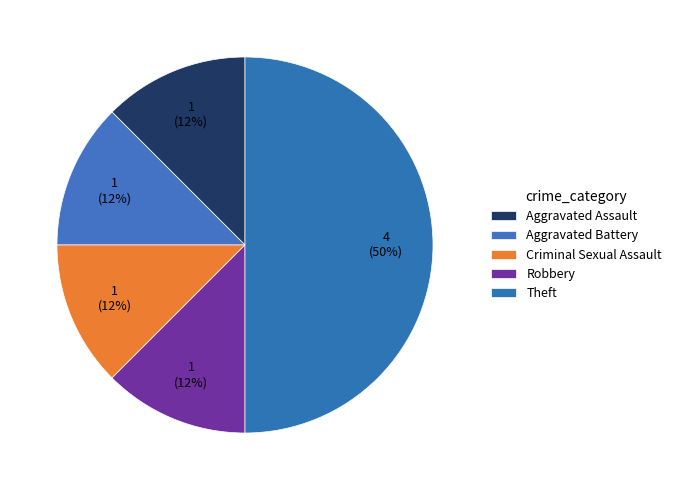

Which category has the smallest portion of the pie?

Aggravated Assault